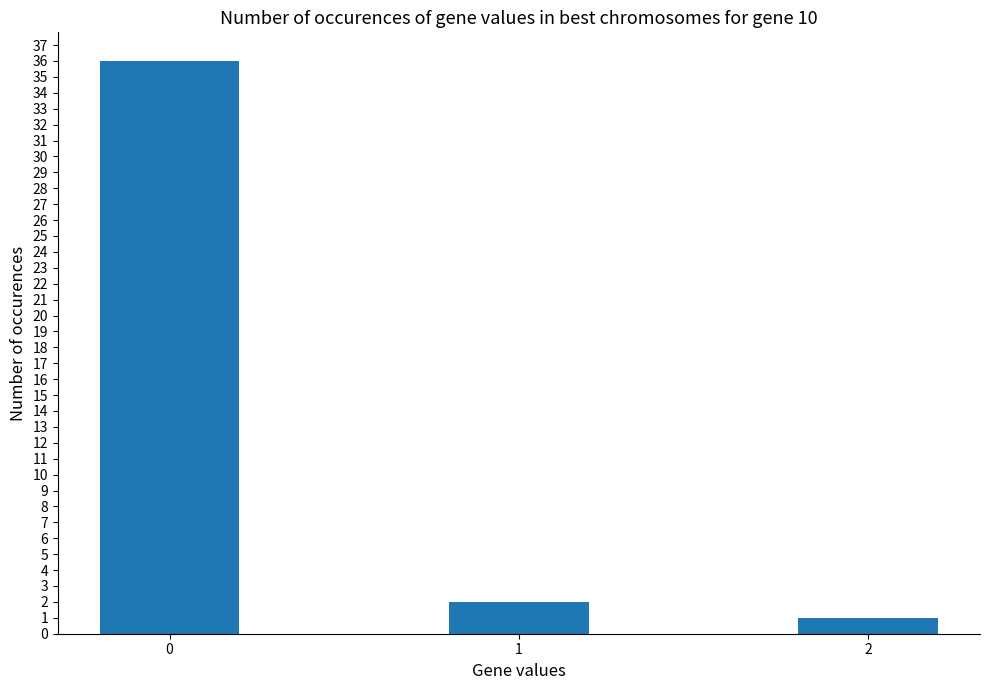

Count the number of categories in the chart.

3